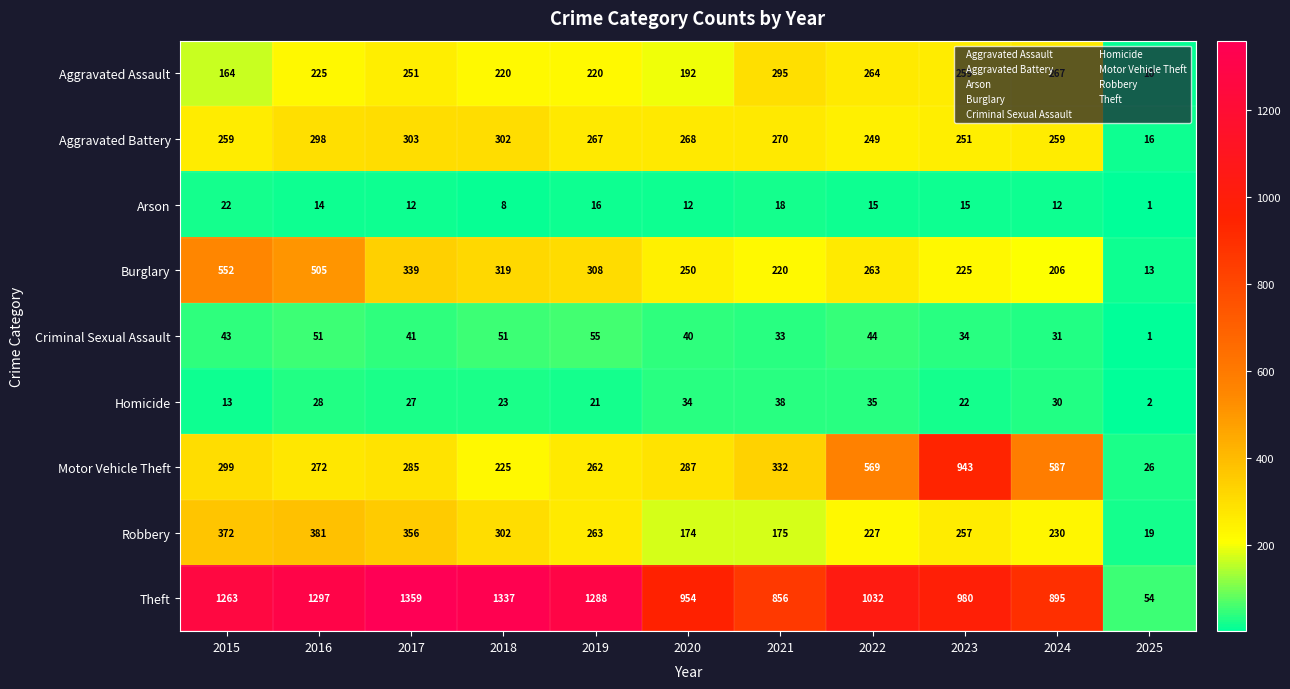

At which category is the sum across all series the highest?

2016